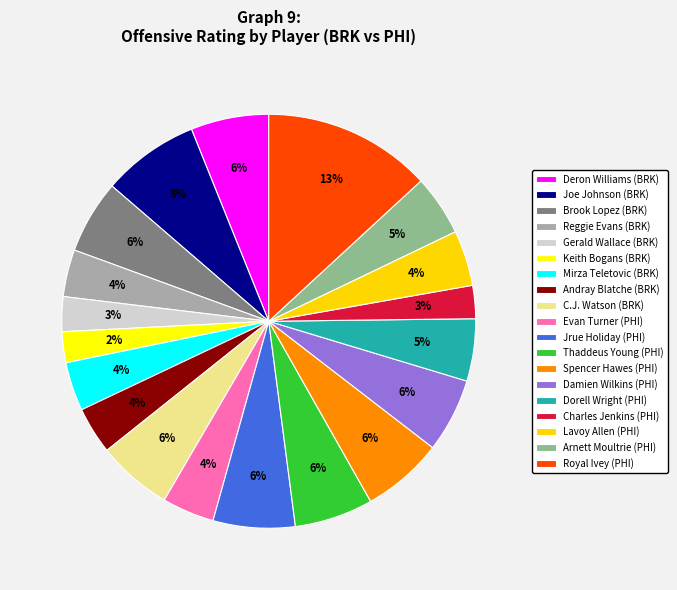

Is there any slice that represents more than half of the pie?

No